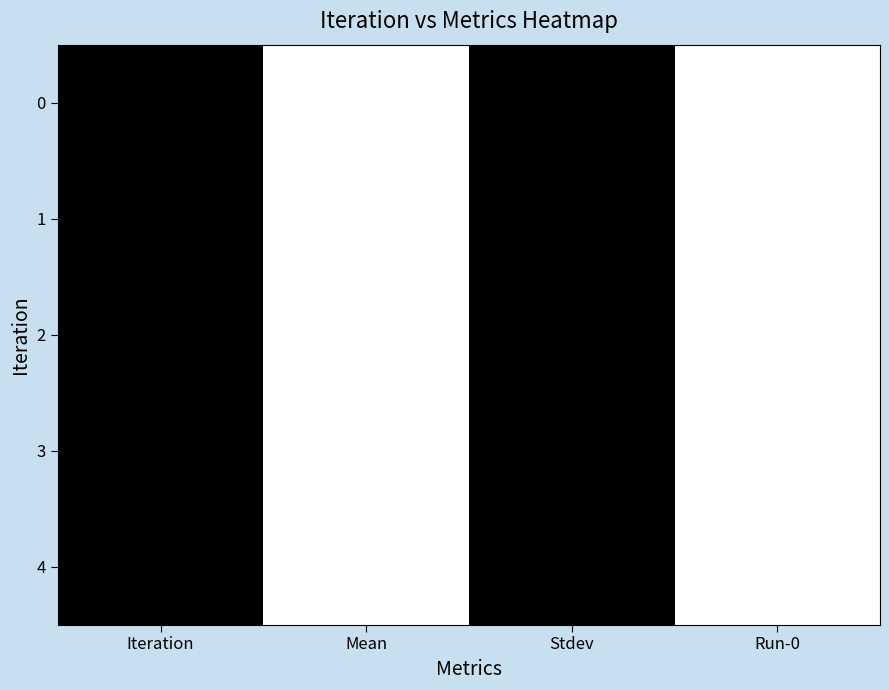

Count the number of data series in this chart.

5